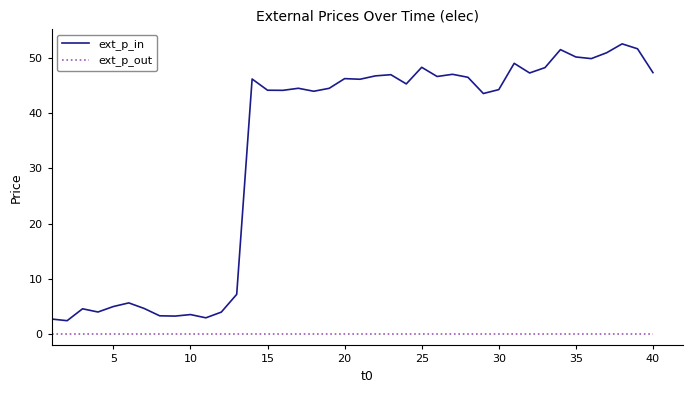

What is the difference between the maximum and minimum values in the ext_p_in series?

50.0